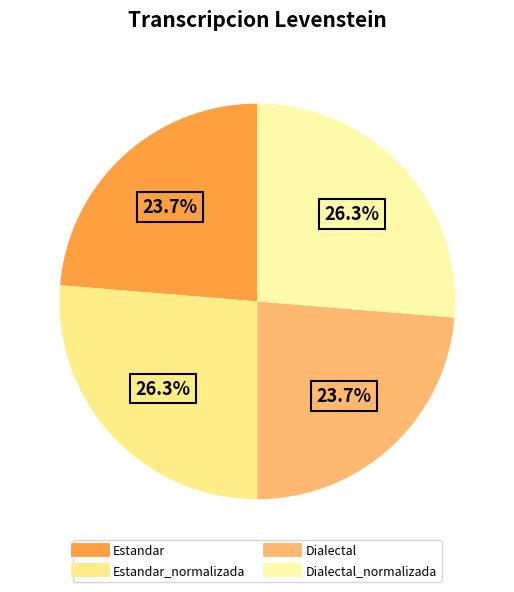

How many segments does this pie chart have?

4